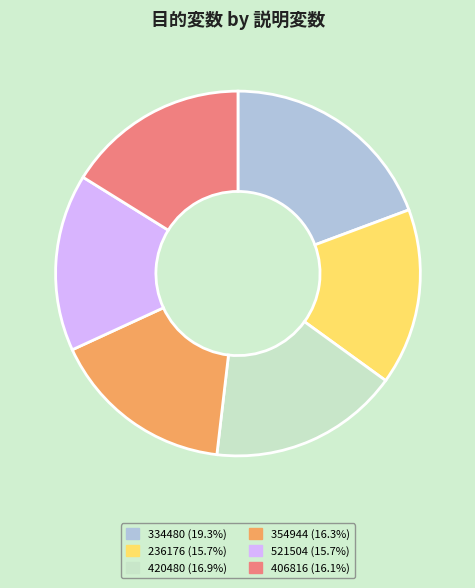

Combined, do 406816 (16.1%) and 354944 (16.3%) account for over 50%?

No